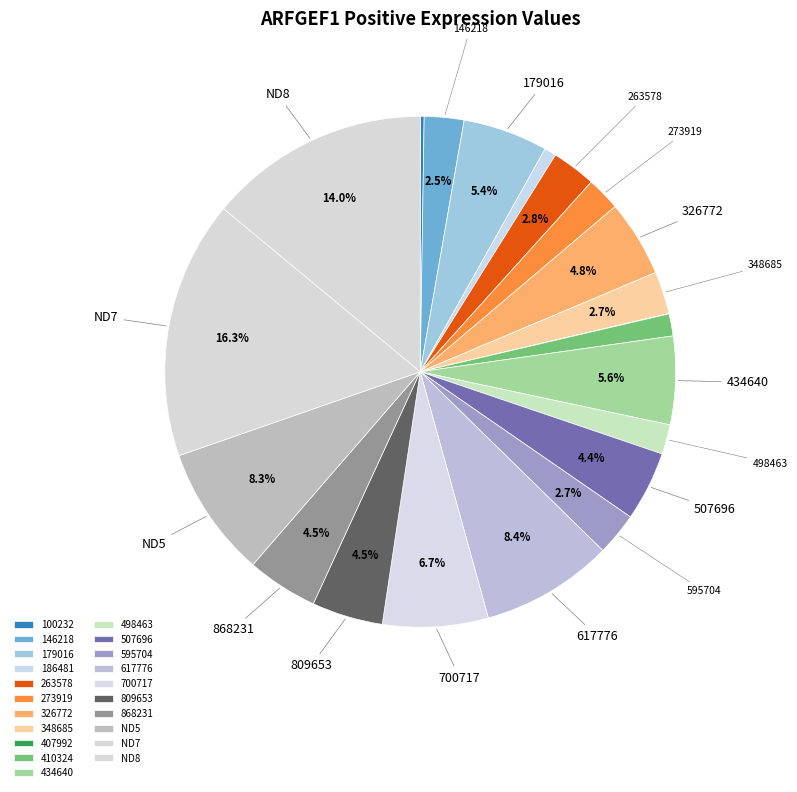

To the nearest percent, what is the difference between the largest and smallest slice percentages?

16%